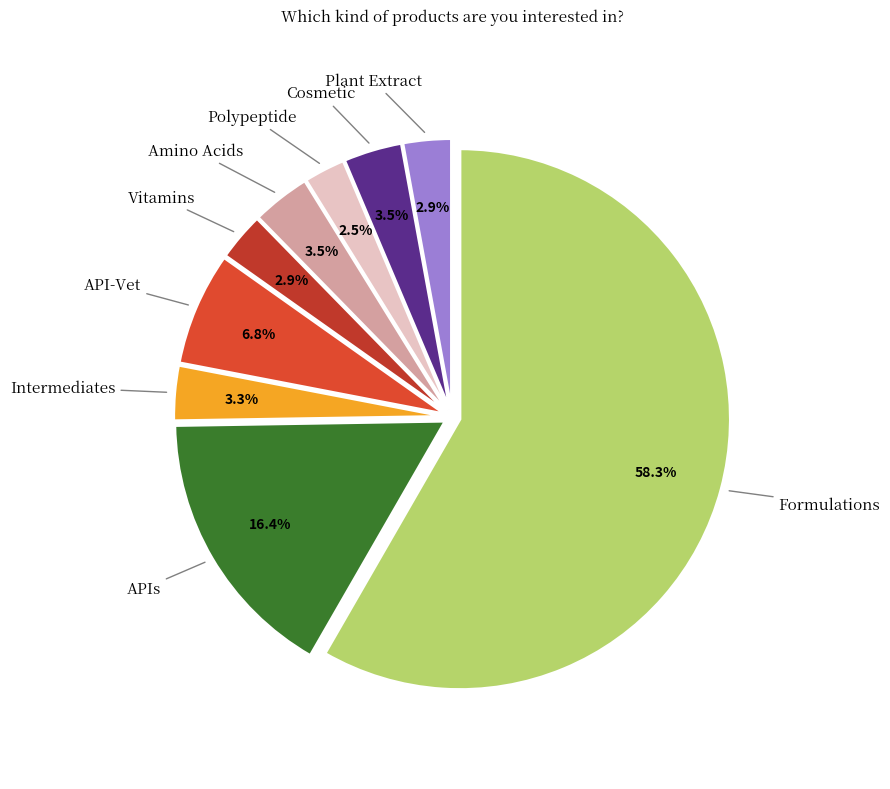

How much of the chart is everything except Cosmetic?

96.5%